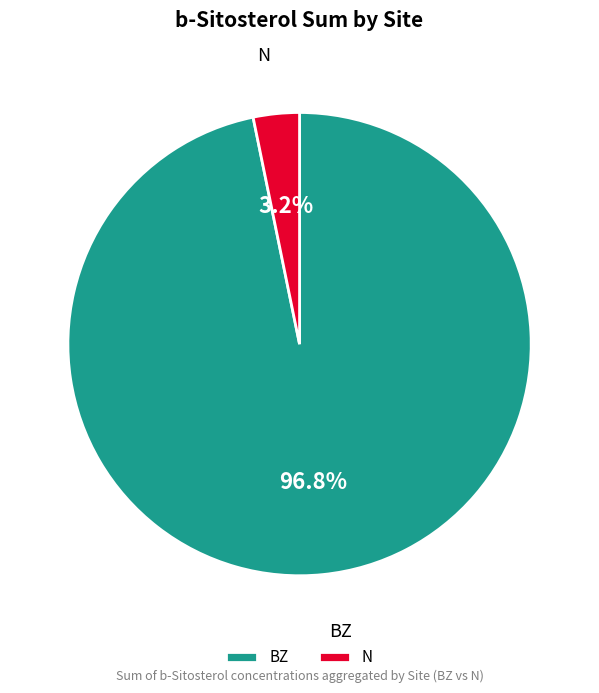

Is there a majority slice in this chart?

Yes